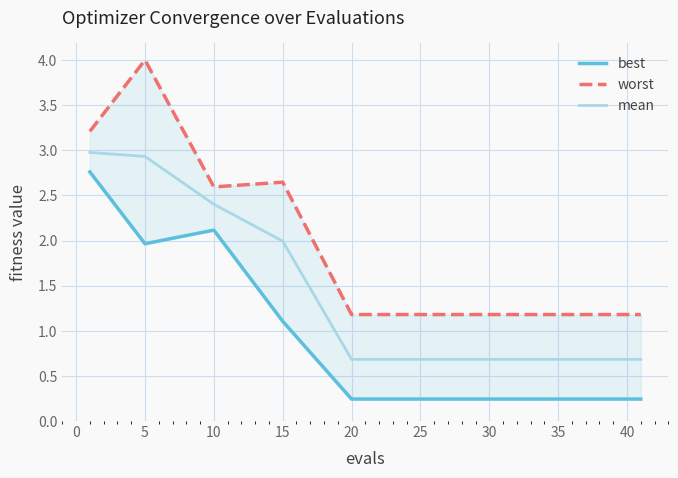

Reading left to right, transcribe all the data shown in this chart.

best: 2.8	2.0	2.1	1.1	0.2	0.2	0.2	0.2	0.2	0.2	0.2	0.2	0.2	0.2	0.2
worst: 3.2	4.0	2.6	2.6	1.2	1.2	1.2	1.2	1.2	1.2	1.2	1.2	1.2	1.2	1.2
mean: 3.0	2.9	2.4	2.0	0.7	0.7	0.7	0.7	0.7	0.7	0.7	0.7	0.7	0.7	0.7